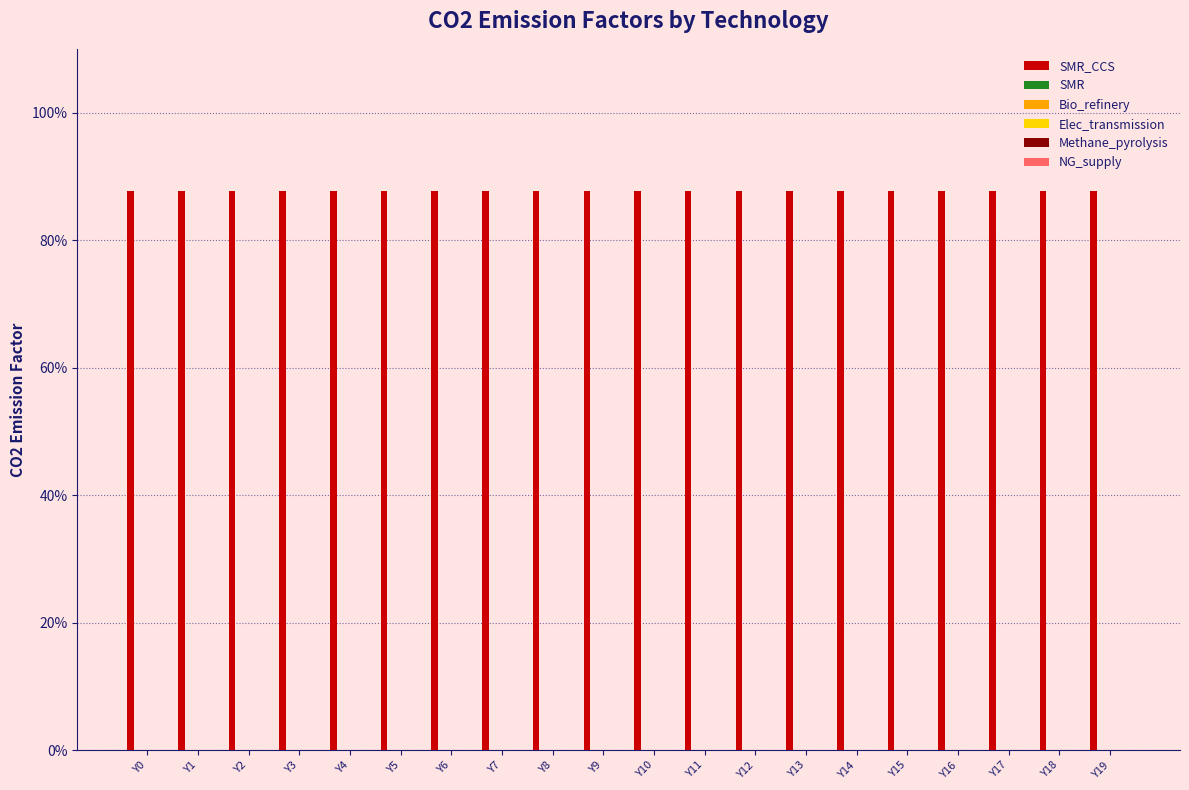

Reading left to right, extract all data points from this chart.

SMR_CCS: 0.9	0.9	0.9	0.9	0.9	0.9	0.9	0.9	0.9	0.9	0.9	0.9	0.9	0.9	0.9	0.9	0.9	0.9	0.9	0.9
SMR: 0.0	0.0	0.0	0.0	0.0	0.0	0.0	0.0	0.0	0.0	0.0	0.0	0.0	0.0	0.0	0.0	0.0	0.0	0.0	0.0
Bio_refinery: 0.0	0.0	0.0	0.0	0.0	0.0	0.0	0.0	0.0	0.0	0.0	0.0	0.0	0.0	0.0	0.0	0.0	0.0	0.0	0.0
Elec_transmission: 0.0	0.0	0.0	0.0	0.0	0.0	0.0	0.0	0.0	0.0	0.0	0.0	0.0	0.0	0.0	0.0	0.0	0.0	0.0	0.0
Methane_pyrolysis: 0.0	0.0	0.0	0.0	0.0	0.0	0.0	0.0	0.0	0.0	0.0	0.0	0.0	0.0	0.0	0.0	0.0	0.0	0.0	0.0
NG_supply: 0.0	0.0	0.0	0.0	0.0	0.0	0.0	0.0	0.0	0.0	0.0	0.0	0.0	0.0	0.0	0.0	0.0	0.0	0.0	0.0